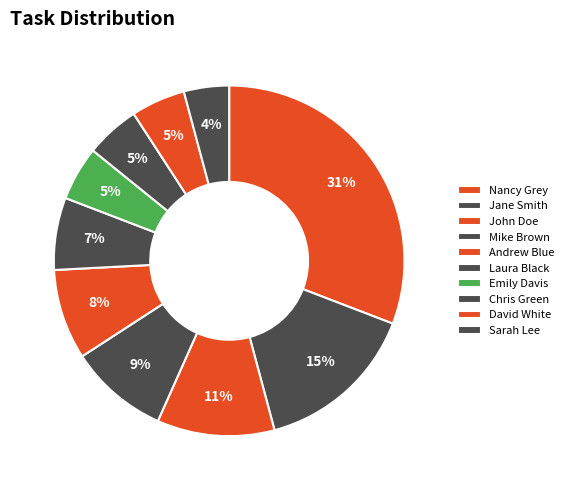

Is there any slice that represents more than half of the pie?

No